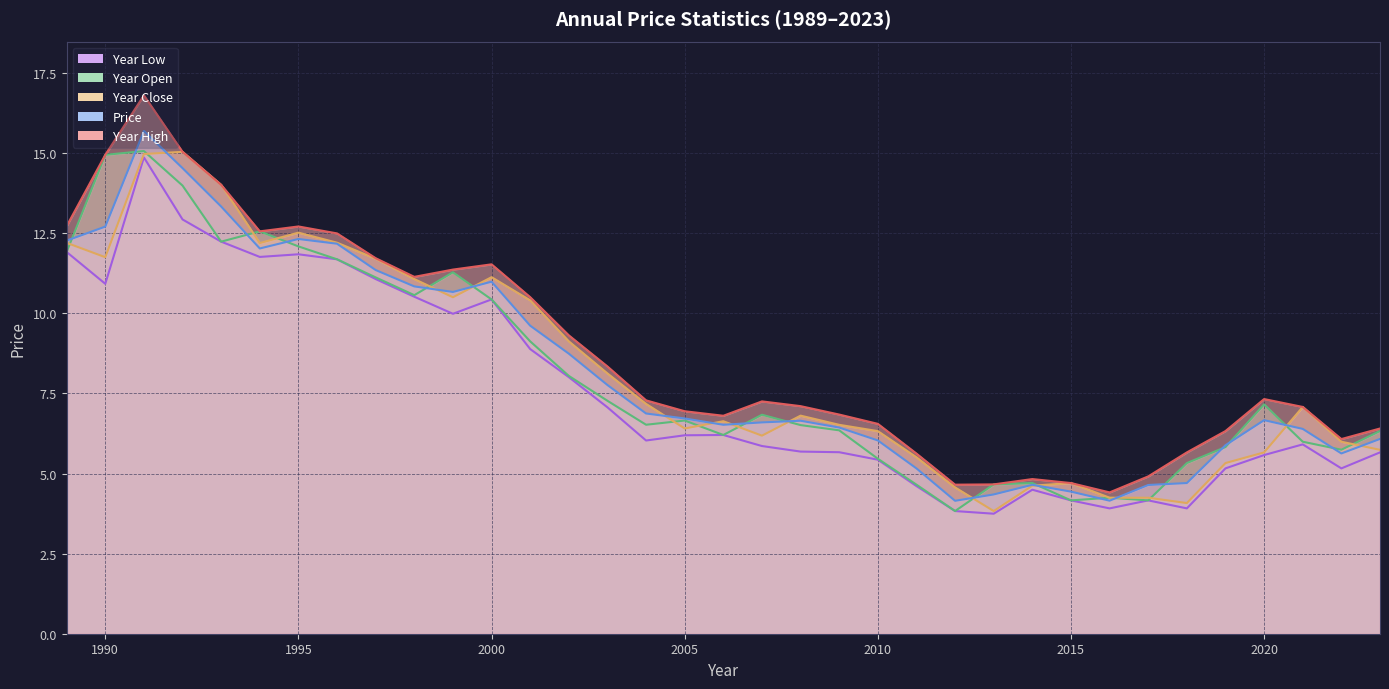

Where is price nearest to the value 9?

2002